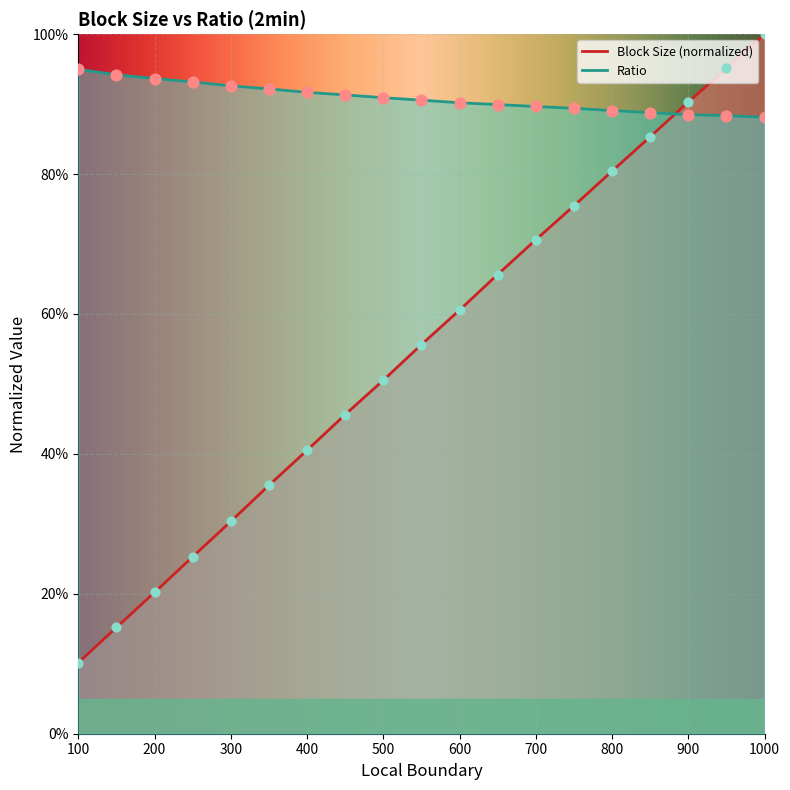

What are all the series names shown in the legend?

Block Size, Ratio